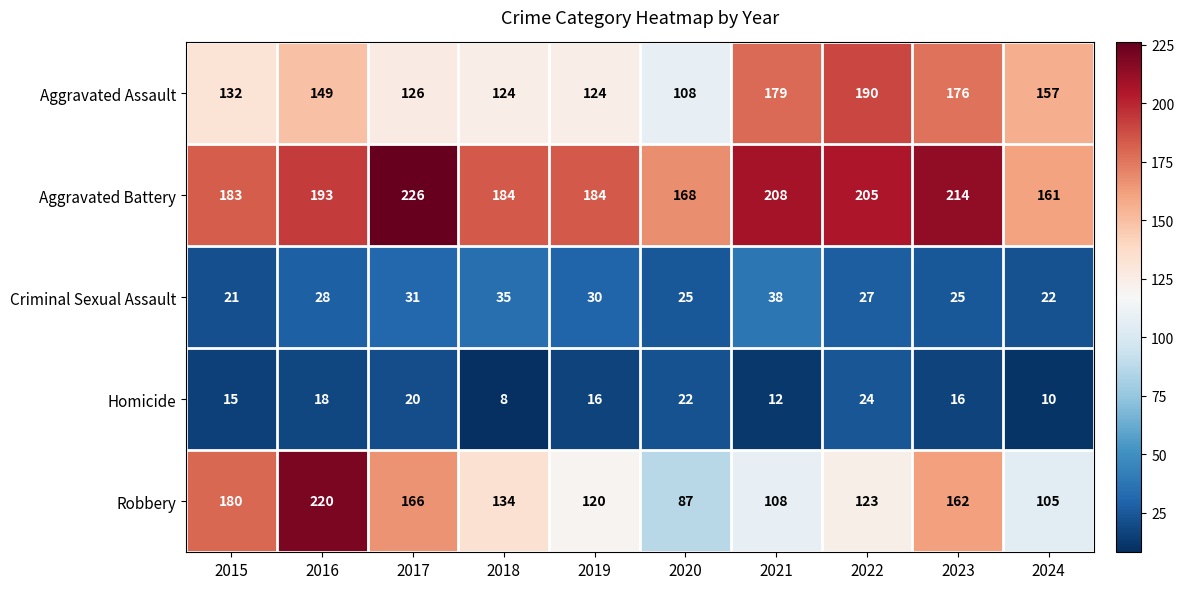

How many categories are shown in the chart?

10